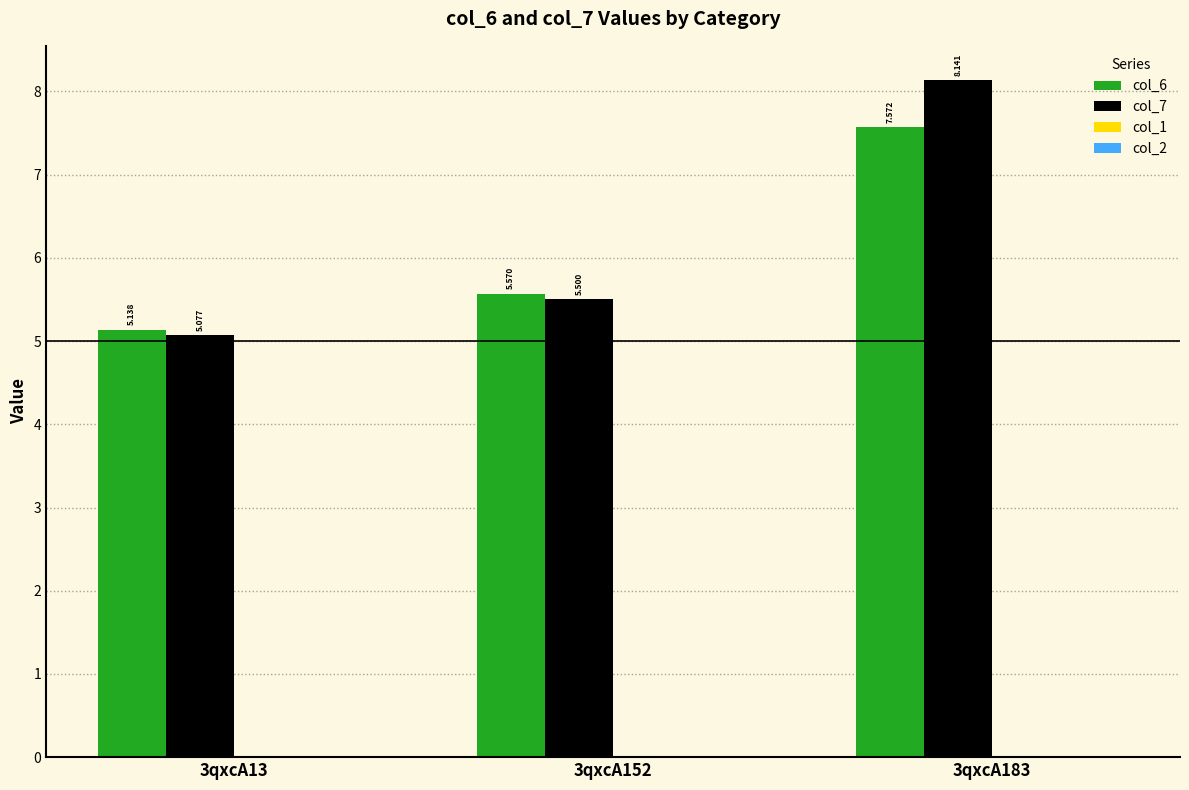

Which series has the largest range (max minus min)?

col_7